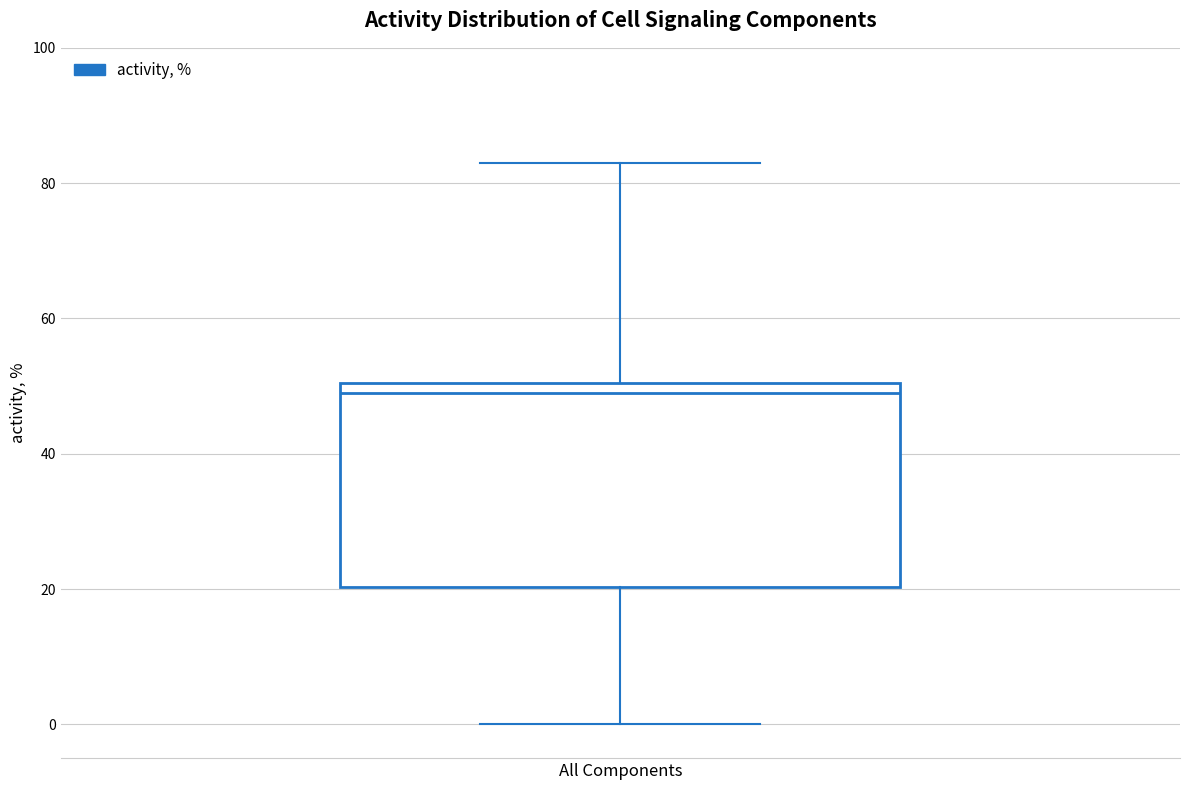

Read this box plot against the y-axis: the position of the median line, the range covered by the box, and the ends of both whiskers. The values are not printed on the chart, so give them approximately, as read against the axis.

median 50 (just below the box's upper edge), box 20 to 50, whiskers 0 to 84